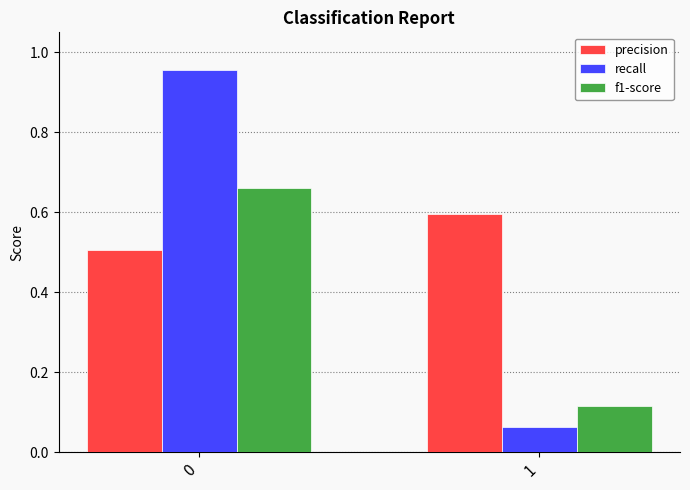

Rank the series by their maximum value, from highest to lowest.

recall, f1-score, precision